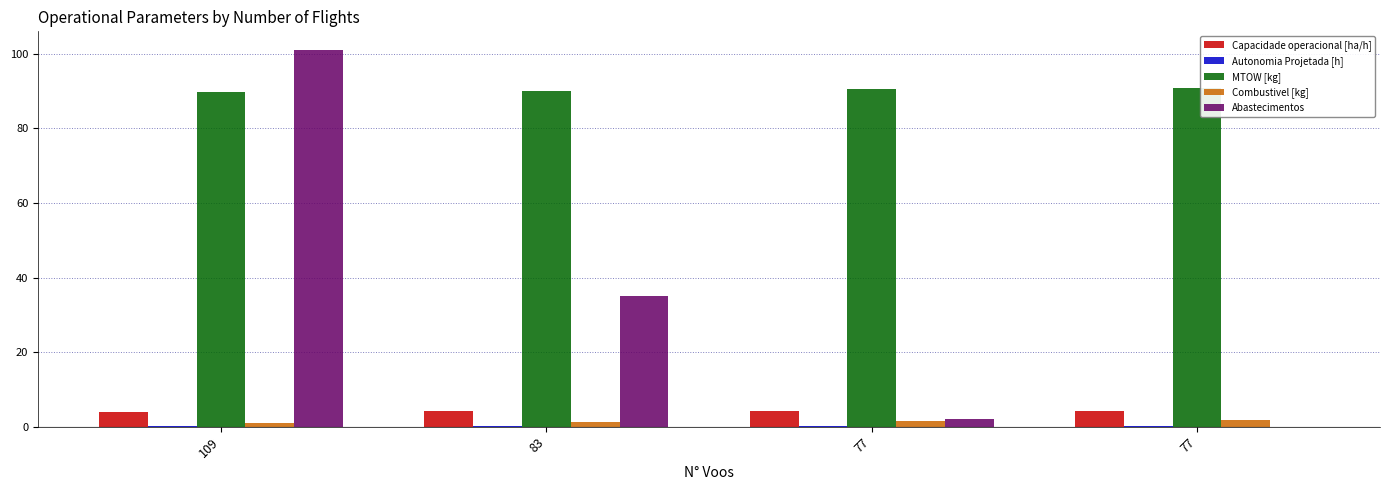

How many distinct data groups are displayed?

5